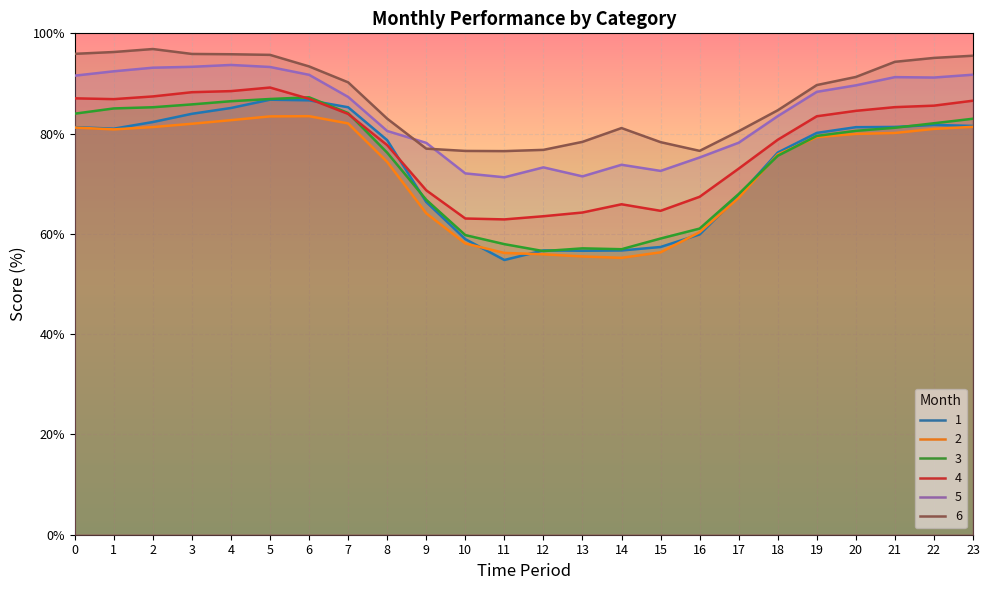

Which category has the lowest value in the 2 series?

14